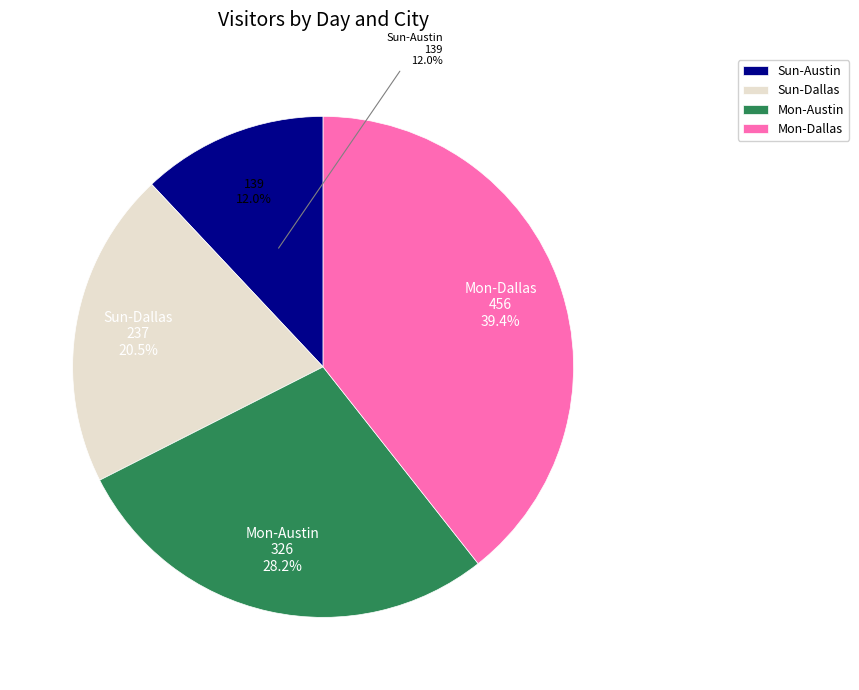

Which category has the smallest portion of the pie?

Sun-Austin